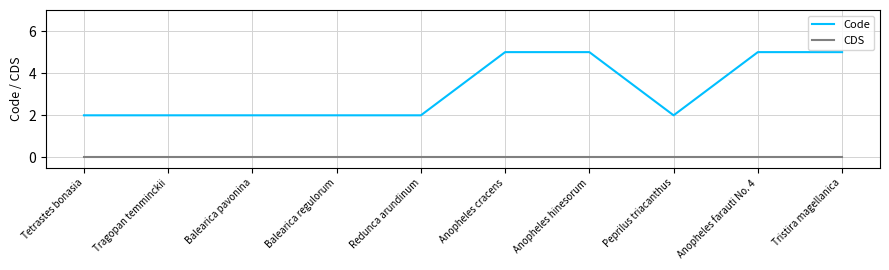

What are all the series names shown in the legend?

Code, CDS